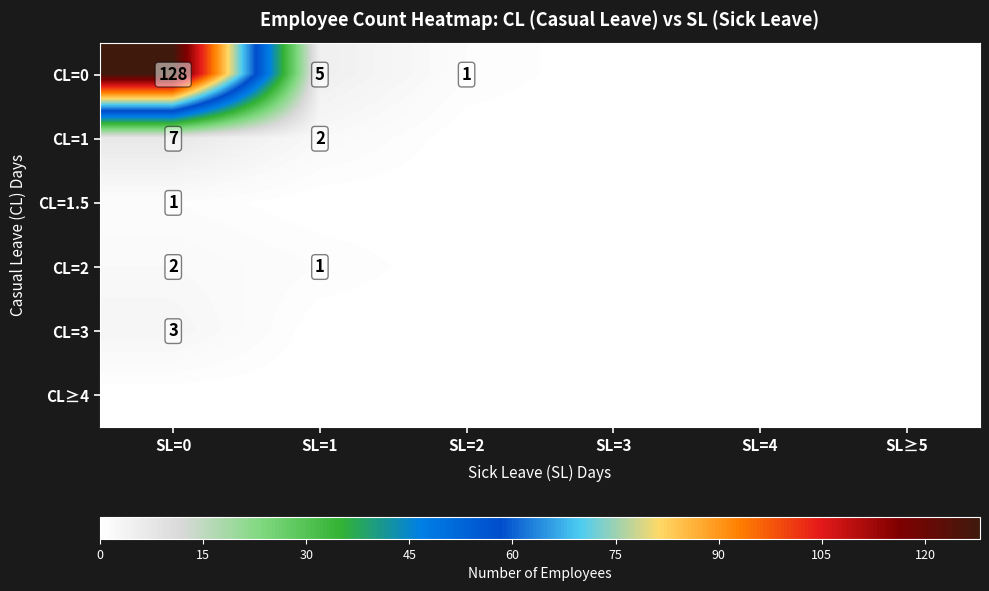

True or false: CL=1.5 has a value of 2 at SL=0.

False